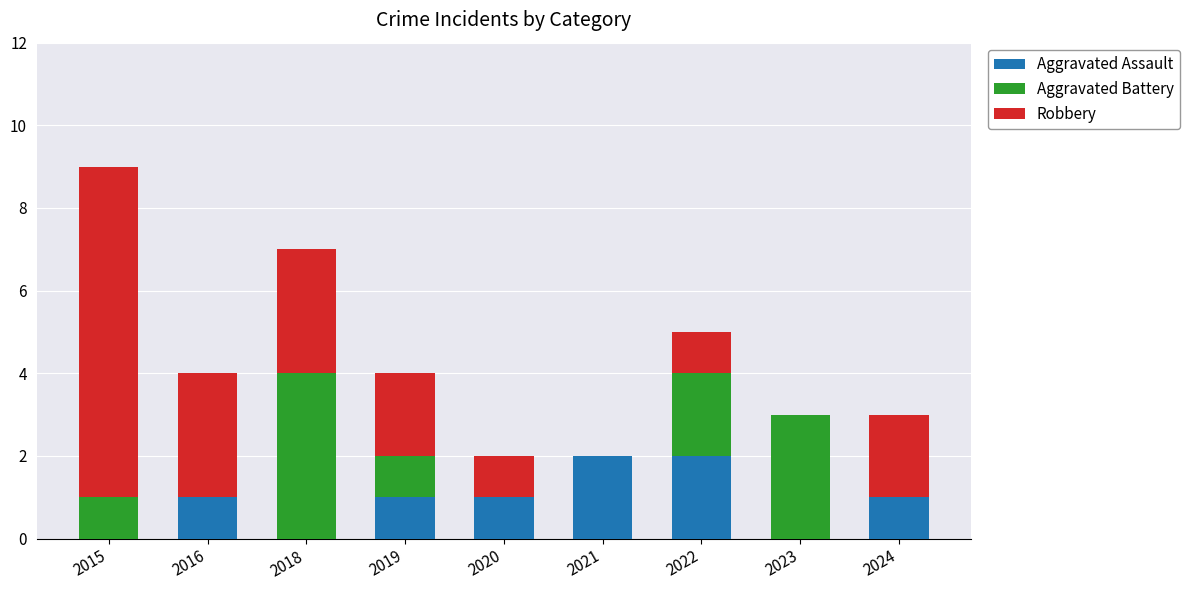

How many Aggravated Assault values are between 0 and 1?

7